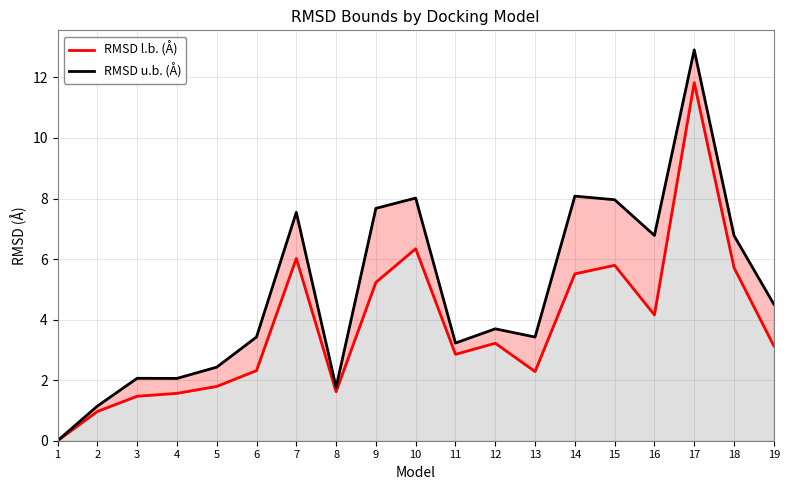

How many lines are shown in the chart?

2